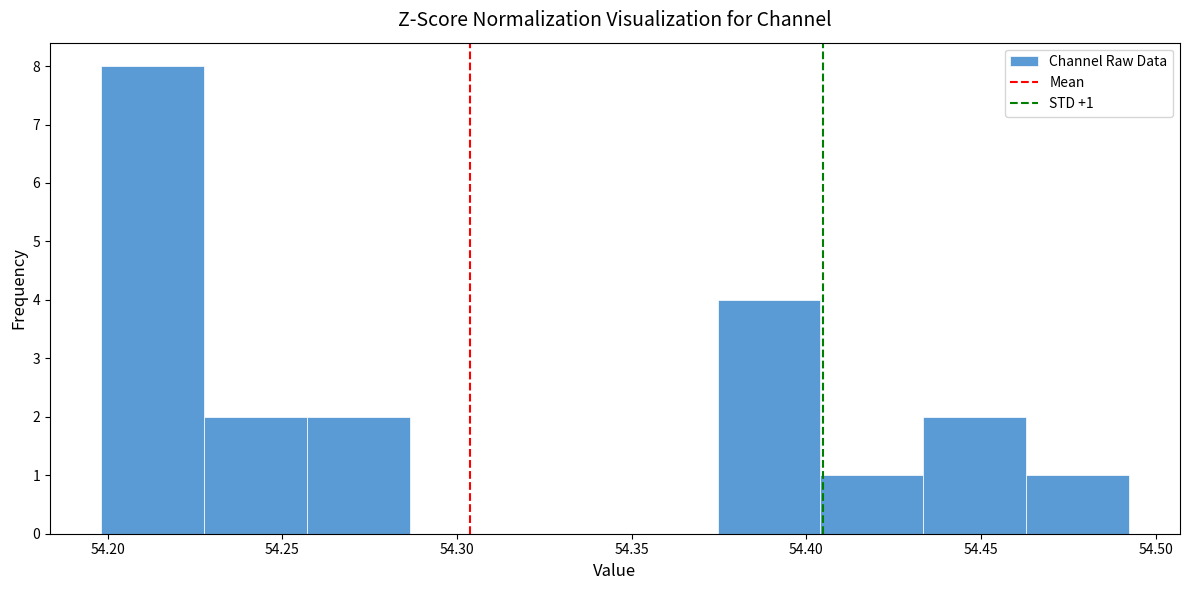

Which range on the x-axis has the tallest bar?

54.200 to 54.230